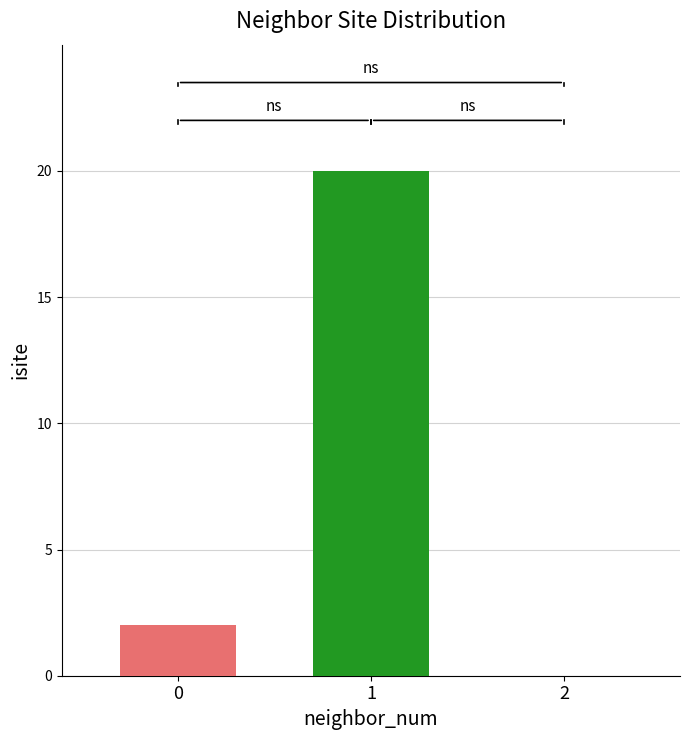

What is the maximum value shown in the chart?

20